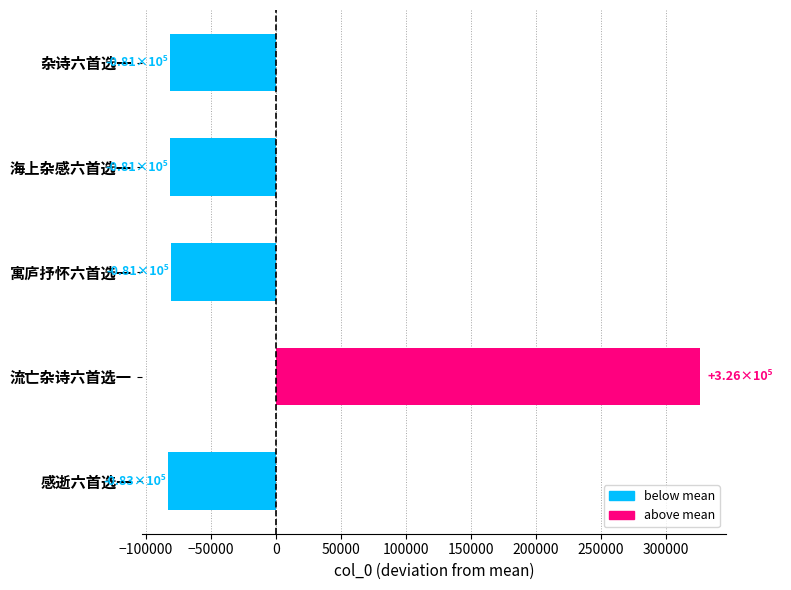

What is the greatest value displayed?

325554.2